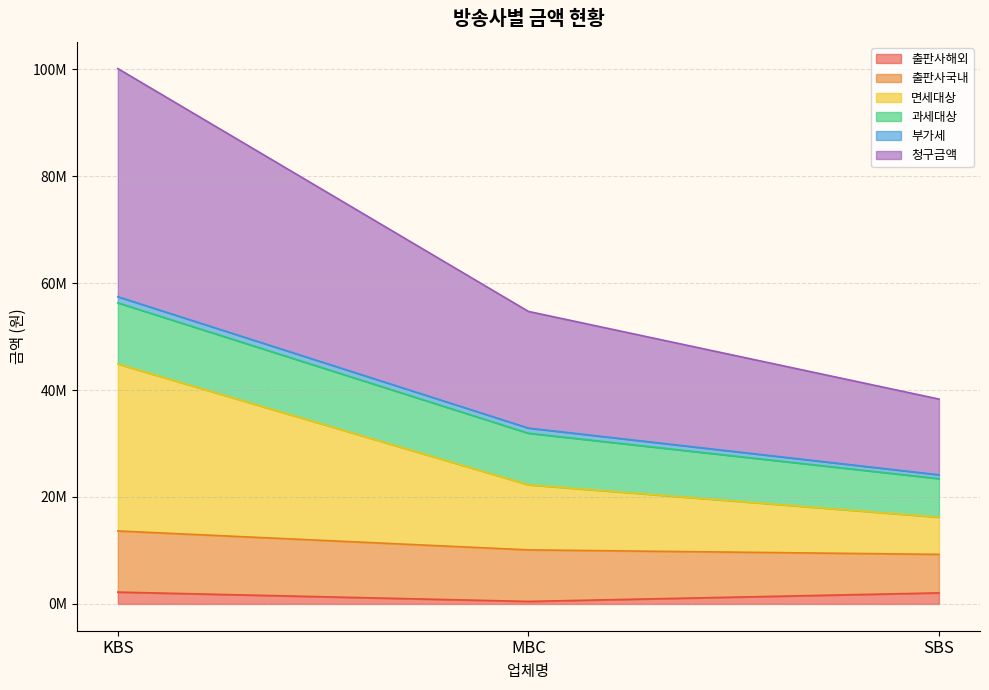

What is the sum of all 출판사해외 values?

4753207.8